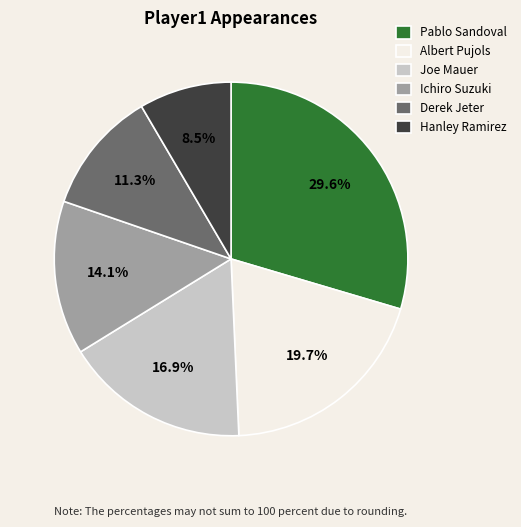

To the nearest percent, what is the difference between the largest and smallest slice percentages?

21%